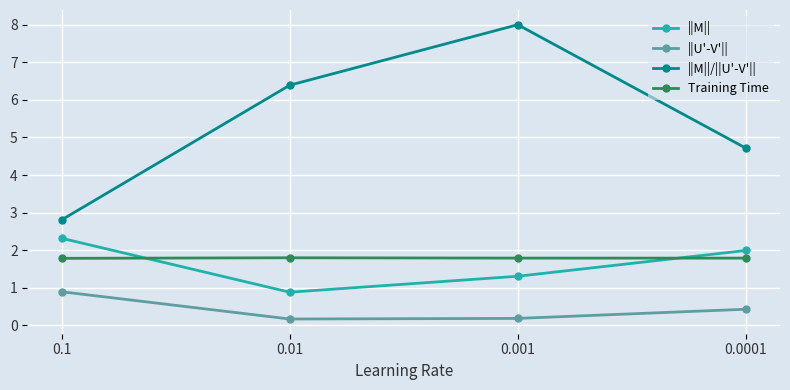

What is the maximum value for ||M||?

2.3